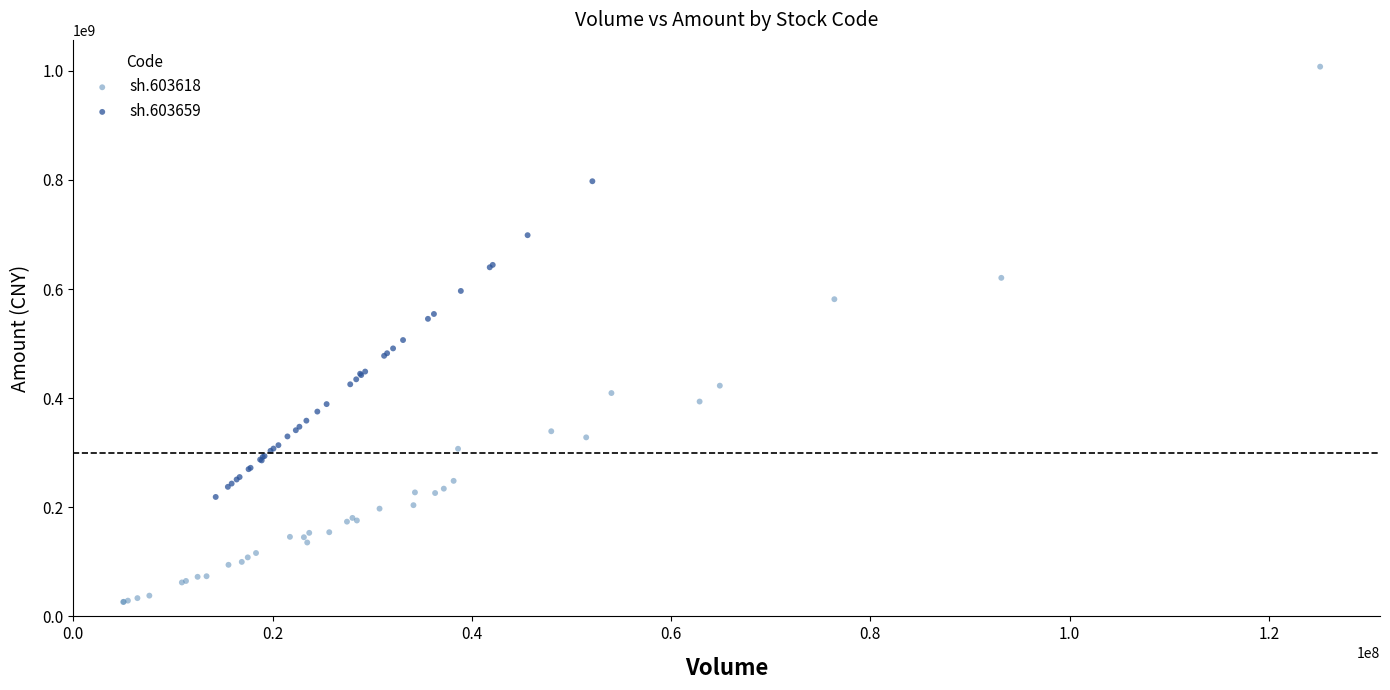

Which series has the largest Y range (max minus min)?

sh.603618